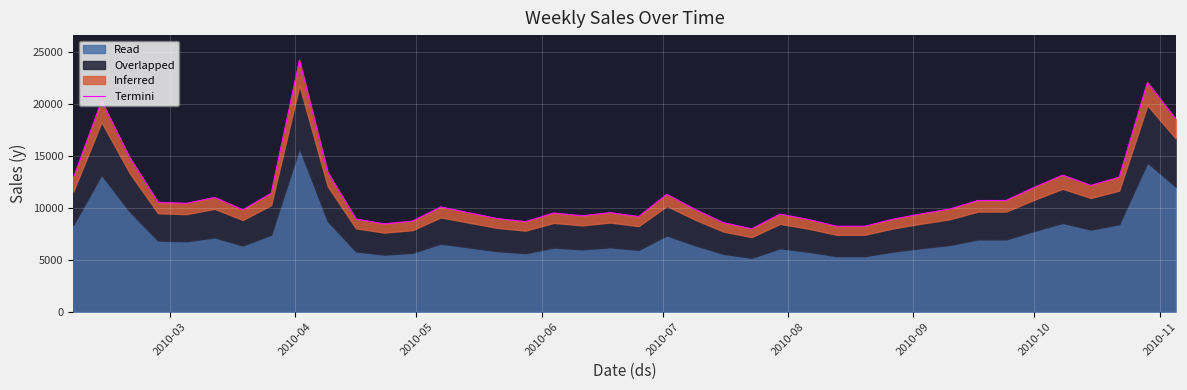

Reading left to right, list all the values displayed in this chart.

12861.4	20273.9	14820.0	10531.0	10438.5	11004.7	9813.9	11402.3	24205.6	13421.9	8926.1	8462.1	8724.0	10088.6	9527.0	8969.3	8674.1	9505.8	9236.3	9540.7	9159.5	11305.4	9840.3	8575.6	7983.4	9398.2	8888.2	8233.7	8233.8	8911.6	9420.8	9883.9	10705.6	10713.6	11978.4	13152.3	12164.7	12955.3	22081.0	18538.1